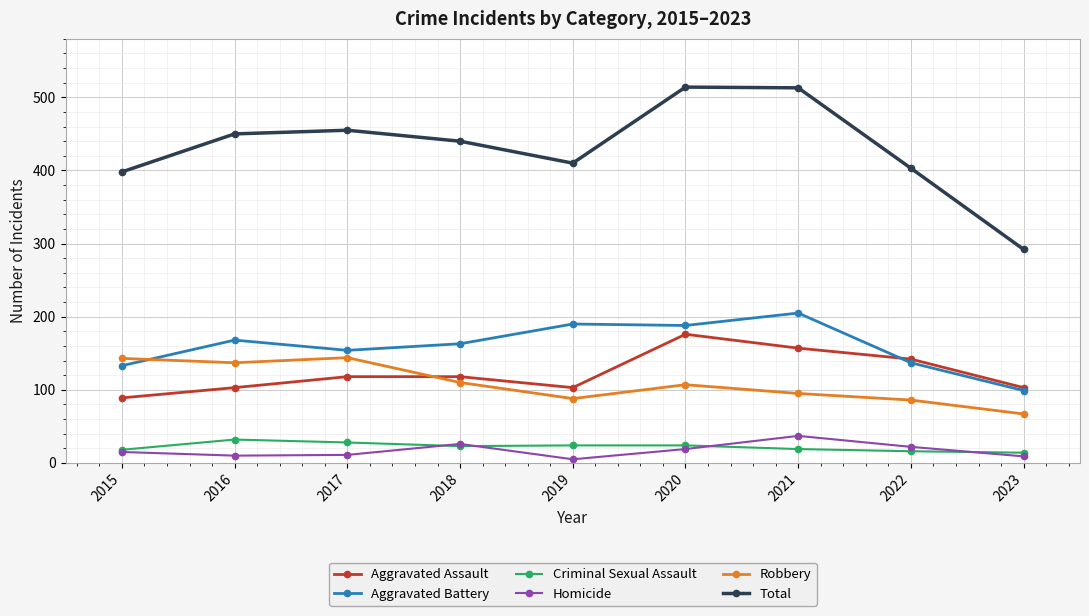

What is the difference between the Aggravated Battery values at 2018 and 2016?

5